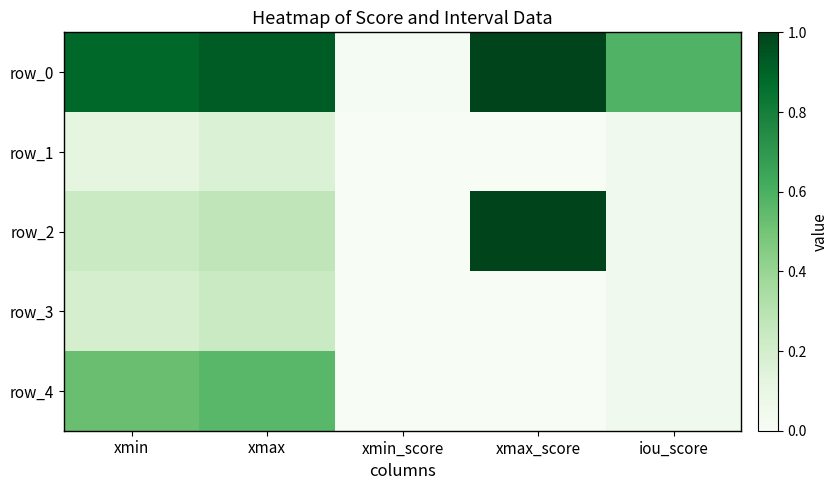

Reading left to right, transcribe all the data shown in this chart.

row_0: xmin=0.9	xmax=0.9	xmin_score=0.0	xmax_score=1.0	iou_score=0.6
row_1: xmin=0.1	xmax=0.2	xmin_score=0.0	xmax_score=0.0	iou_score=0.0
row_2: xmin=0.2	xmax=0.3	xmin_score=0.0	xmax_score=1.0	iou_score=0.0
row_3: xmin=0.2	xmax=0.2	xmin_score=0.0	xmax_score=0.0	iou_score=0.0
row_4: xmin=0.5	xmax=0.6	xmin_score=0.0	xmax_score=0.0	iou_score=0.0